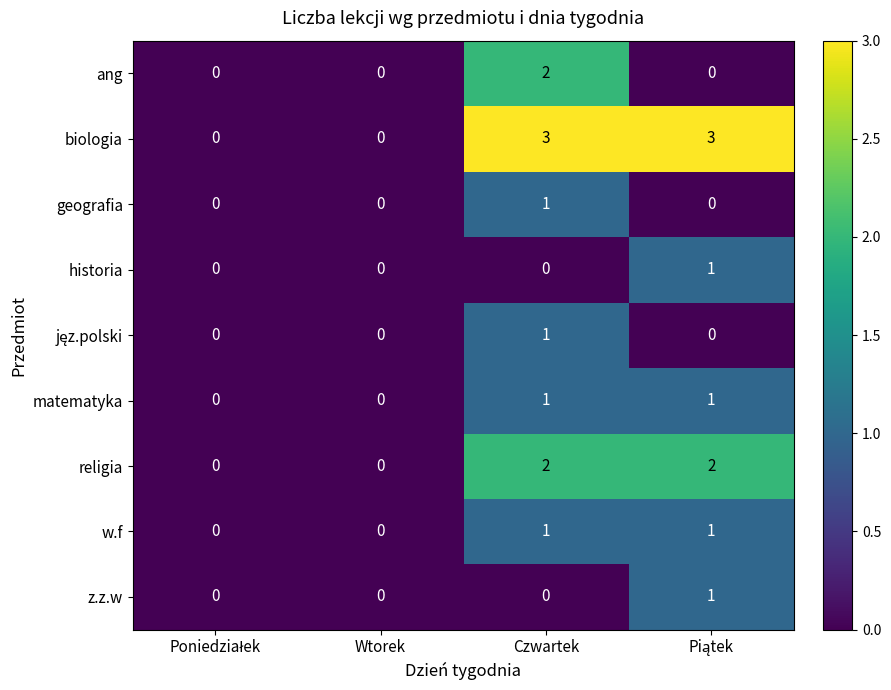

Which series has the largest total across all categories?

biologia